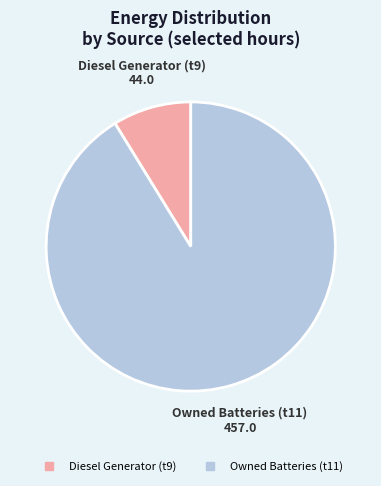

Between Owned Batteries and Diesel Generator, which is larger?

Owned Batteries